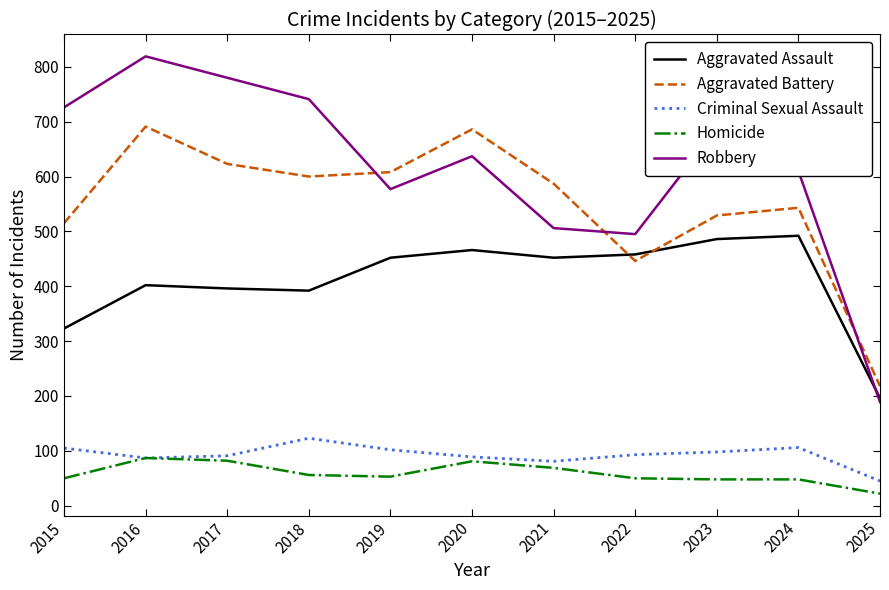

How many categories are shown in the chart?

11